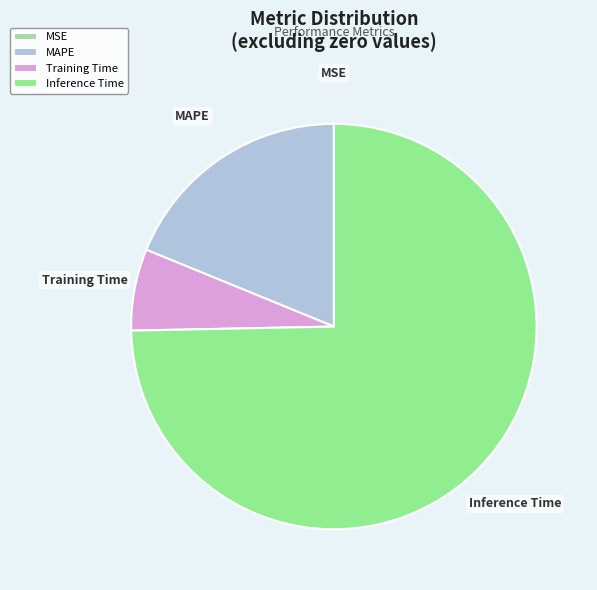

The Inference Time slice represents 75% of the pie. True or false?

True